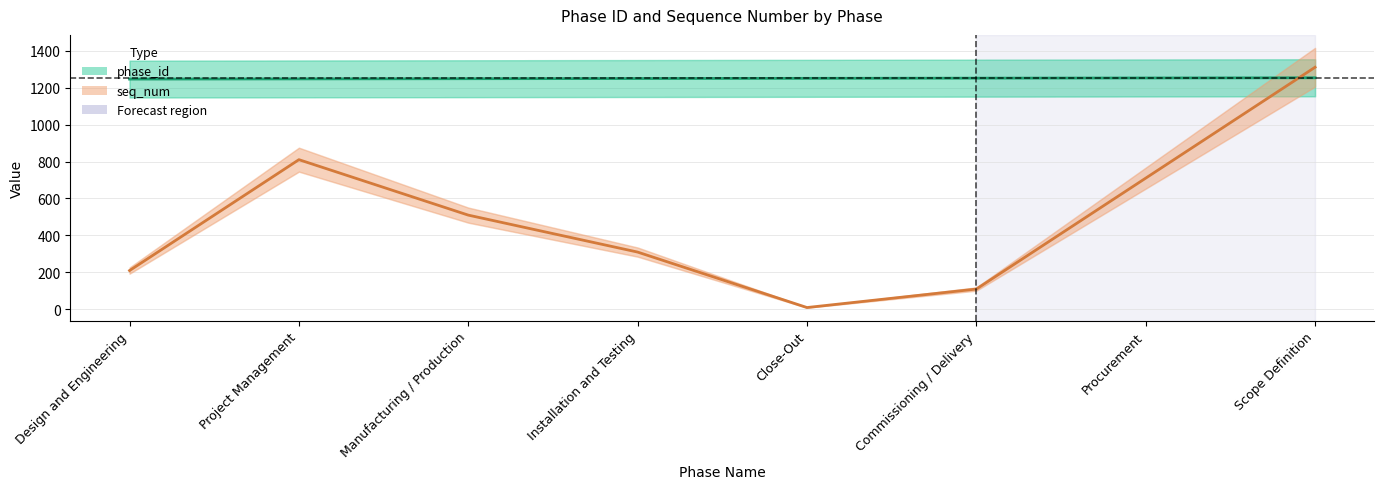

How many times do seq_num and phase_id cross each other?

1